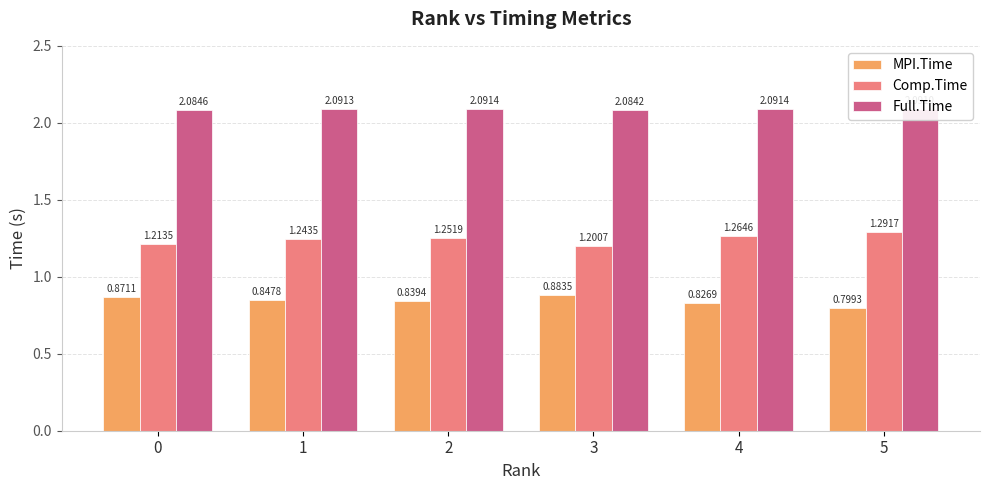

True or false: Comp.Time has a value of 1.7 at 4.

False